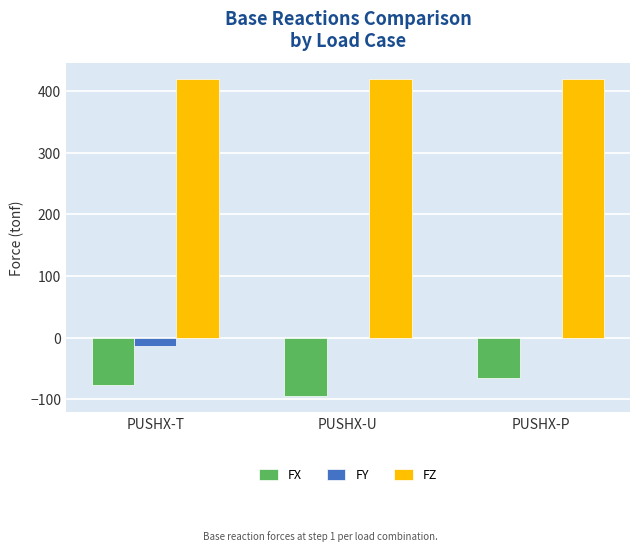

What is the maximum value shown in the chart?

419.6